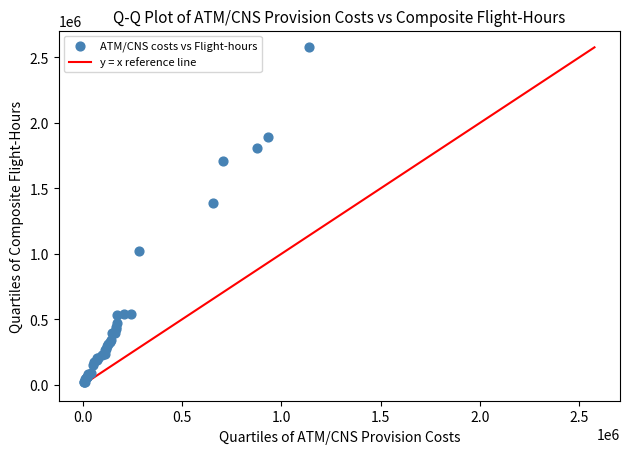

What Y value in the scatter plot is closest to 1297675?

1386944.0